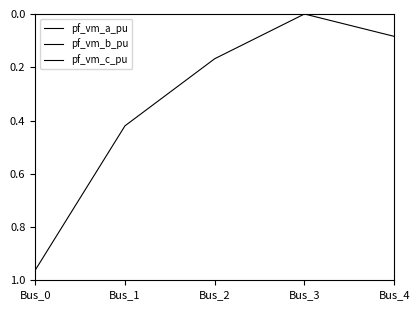

Reading left to right, list all the values displayed in this chart.

pf_vm_a_pu: Bus_0=1.2	Bus_1=1.7	Bus_2=1.8	Bus_3=1.9	Bus_4=1.9
pf_vm_b_pu: Bus_0=1.0	Bus_1=0.4	Bus_2=0.2	Bus_3=0.0	Bus_4=0.1
pf_vm_c_pu: Bus_0=1.2	Bus_1=1.5	Bus_2=1.7	Bus_3=1.9	Bus_4=1.8